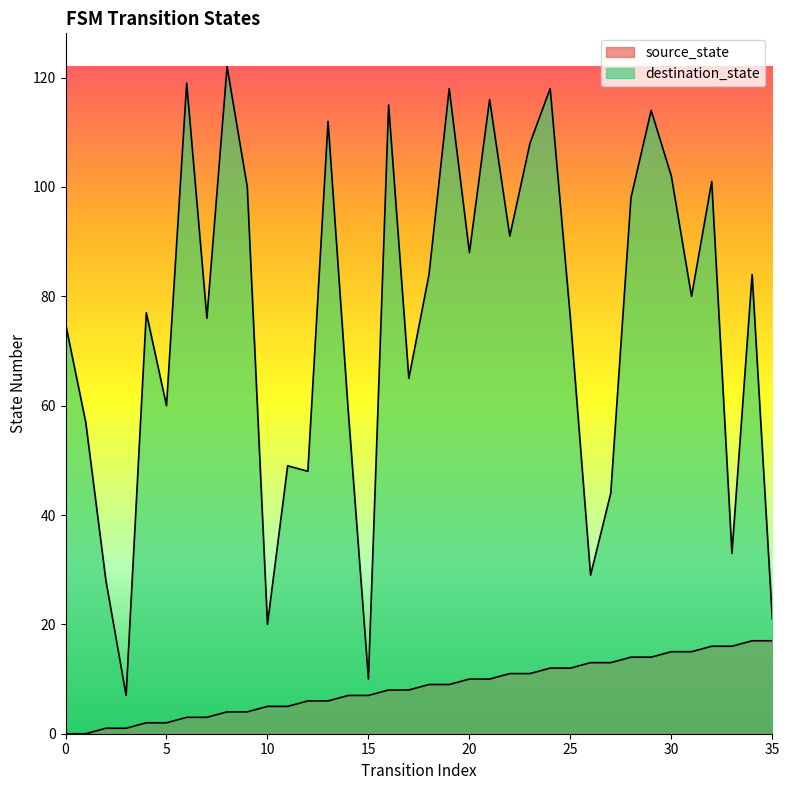

List the series in order of their overall mean, highest first.

destination_state, source_state